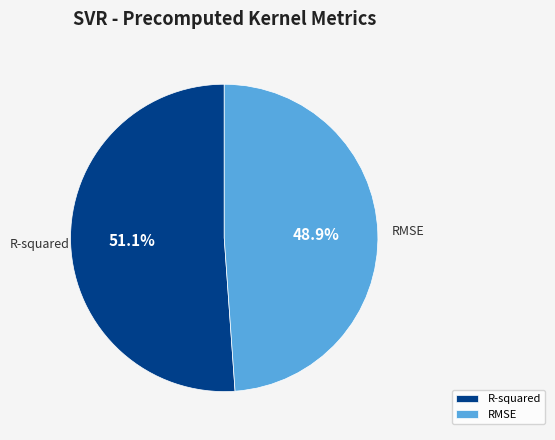

True or false: R-squared accounts for 51% of the total.

True